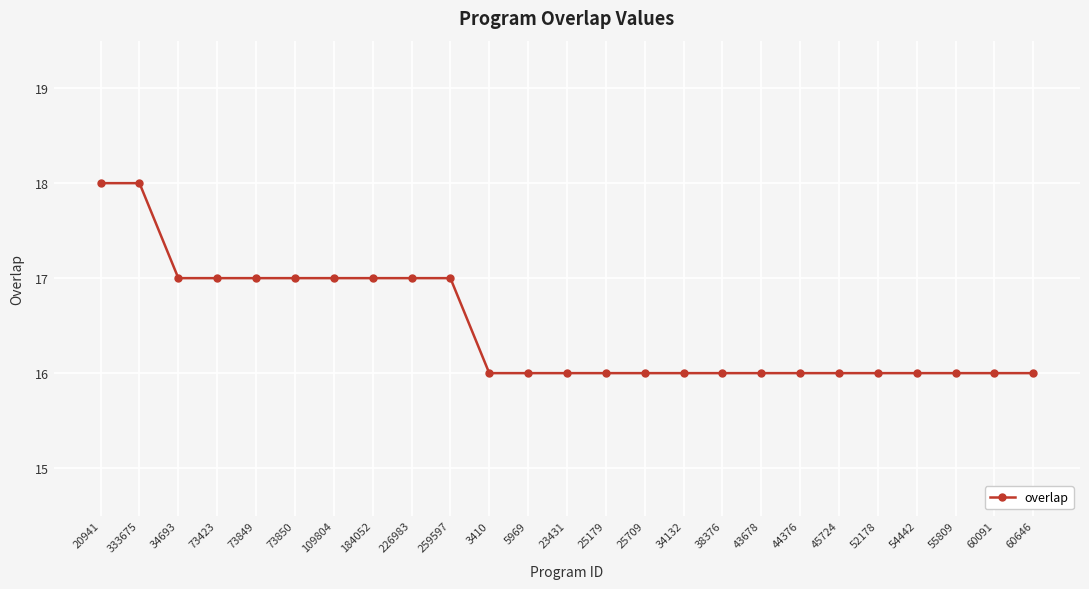

What is the sum of the values at 52178 and 226983?

33